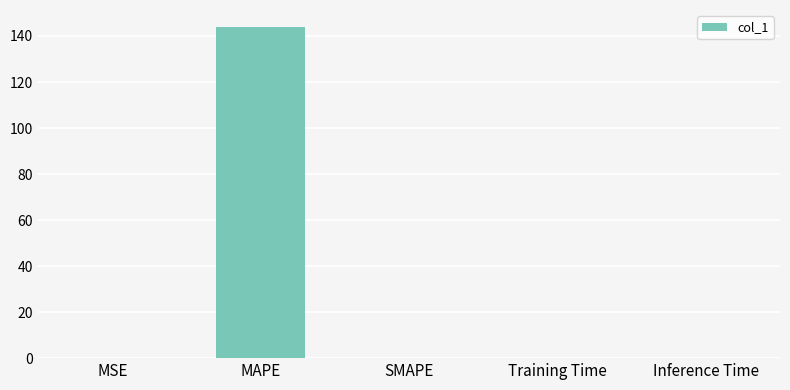

At which category does the chart reach its peak across all series?

MAPE